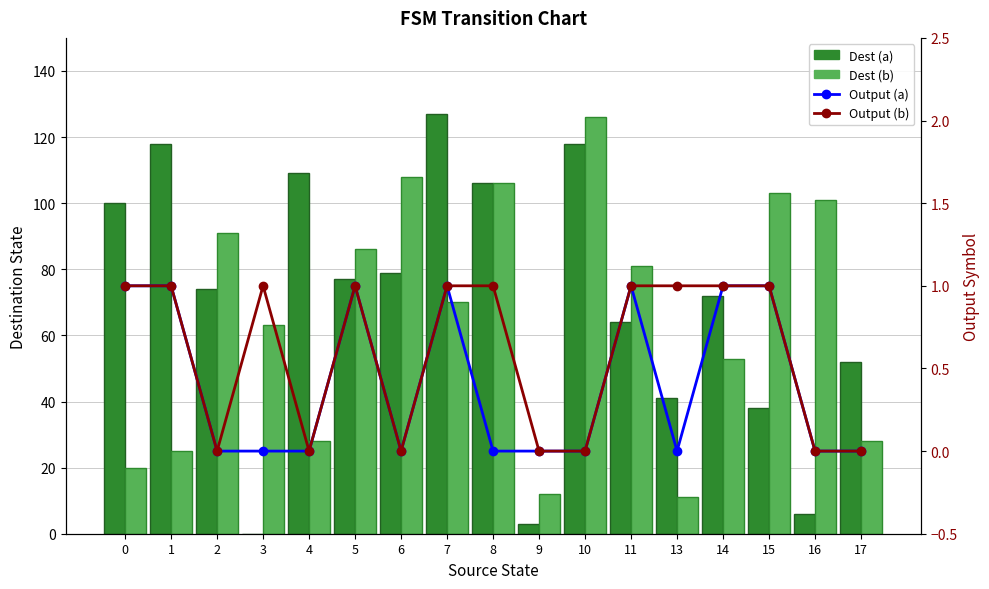

Reading right to left, what are all the values shown in this chart?

Dest (a): 52	6	38	72	41	64	118	3	106	127	79	77	109	0	74	118	100
Dest (b): 28	101	103	53	11	81	126	12	106	70	108	86	28	63	91	25	20
Output (a): 0	0	1	1	0	1	0	0	0	1	0	1	0	0	0	1	1
Output (b): 0	0	1	1	1	1	0	0	1	1	0	1	0	1	0	1	1